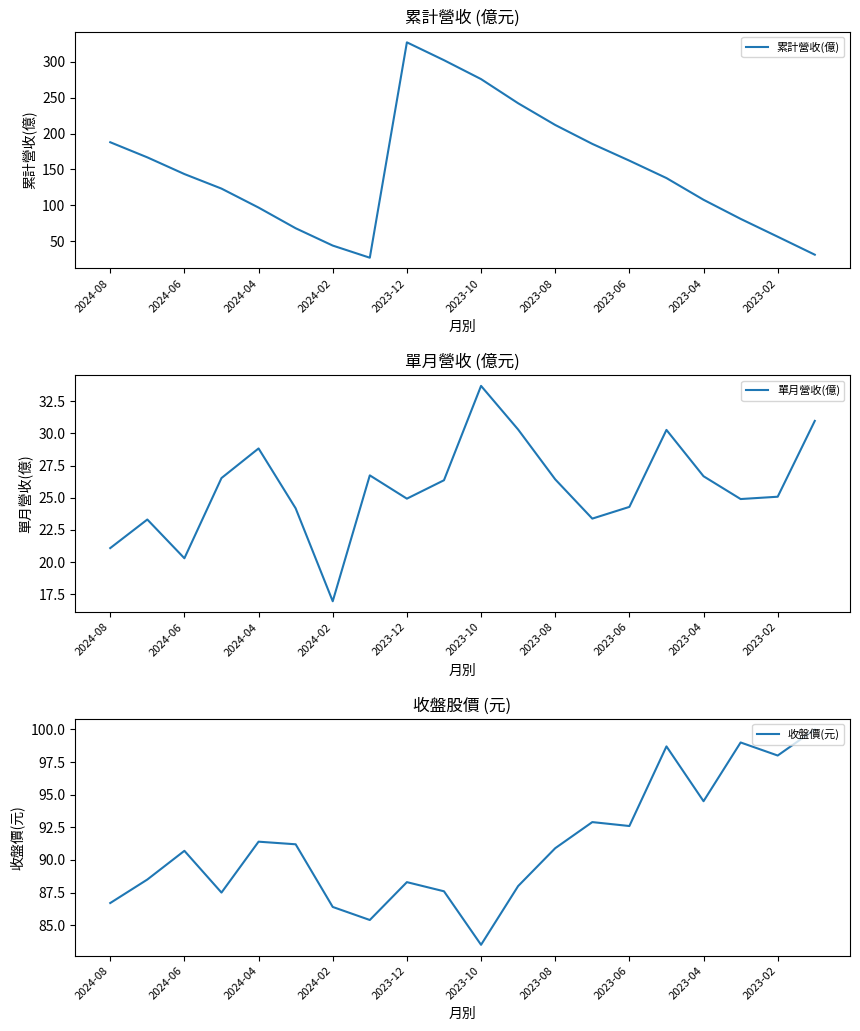

The value of 累計營收(億) at 2023-12 is 128.8. True or false?

False